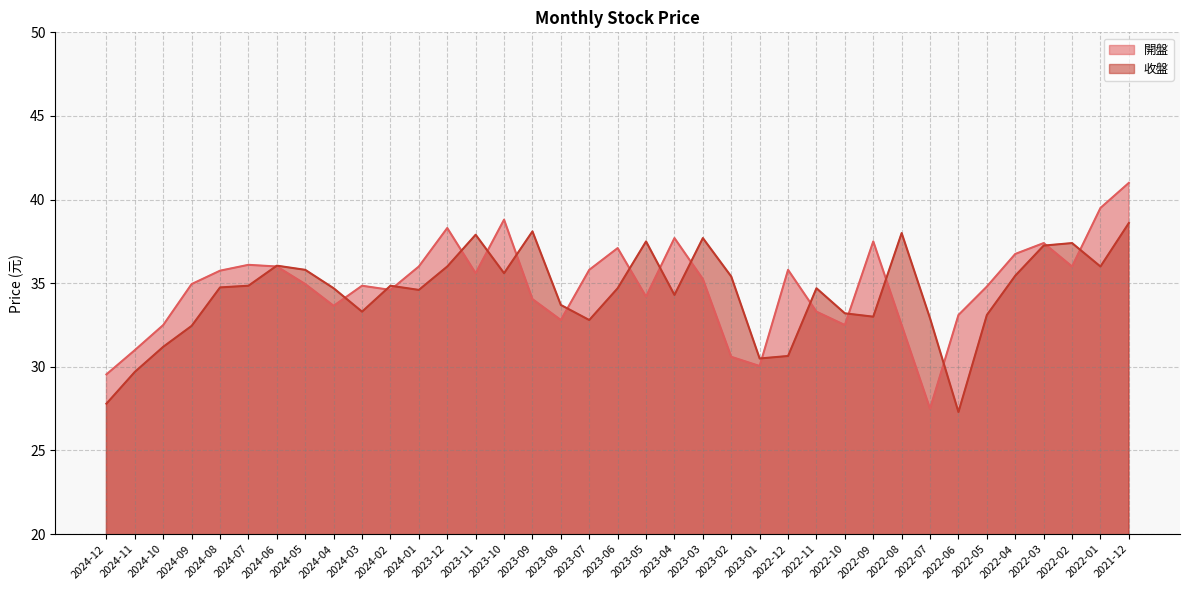

What is the label of the 36th point from the left?

2022-01